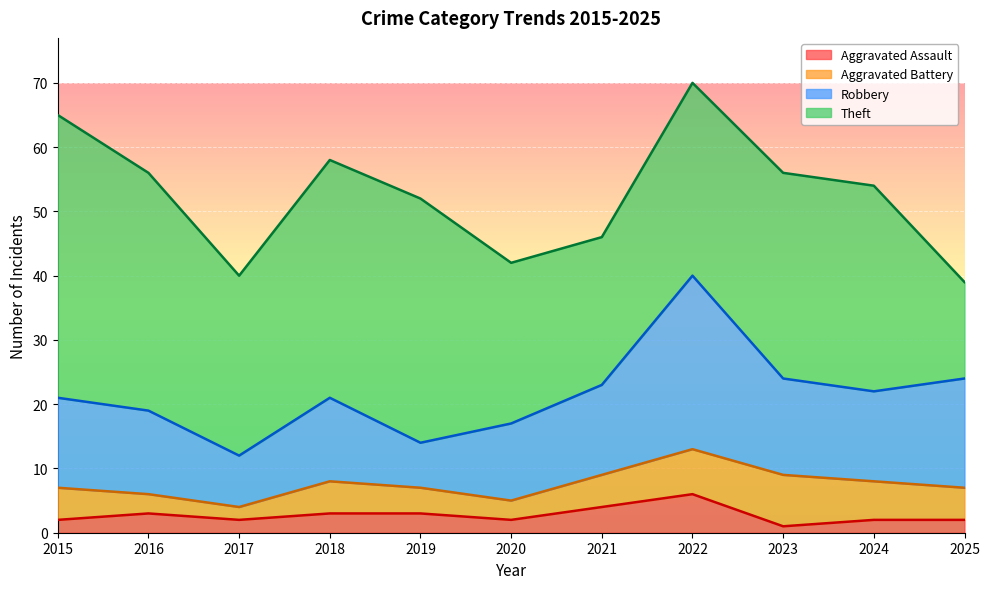

In Aggravated Assault, how many points are lower than both neighbors (excluding endpoints)?

3